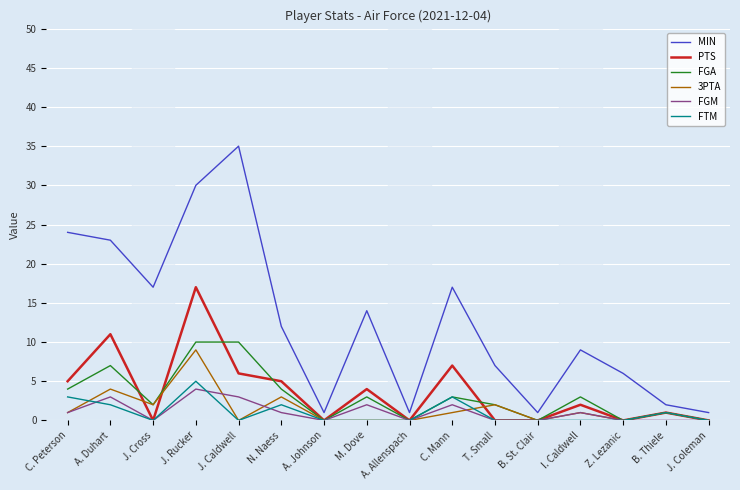

Which series has the largest total across all categories?

MIN